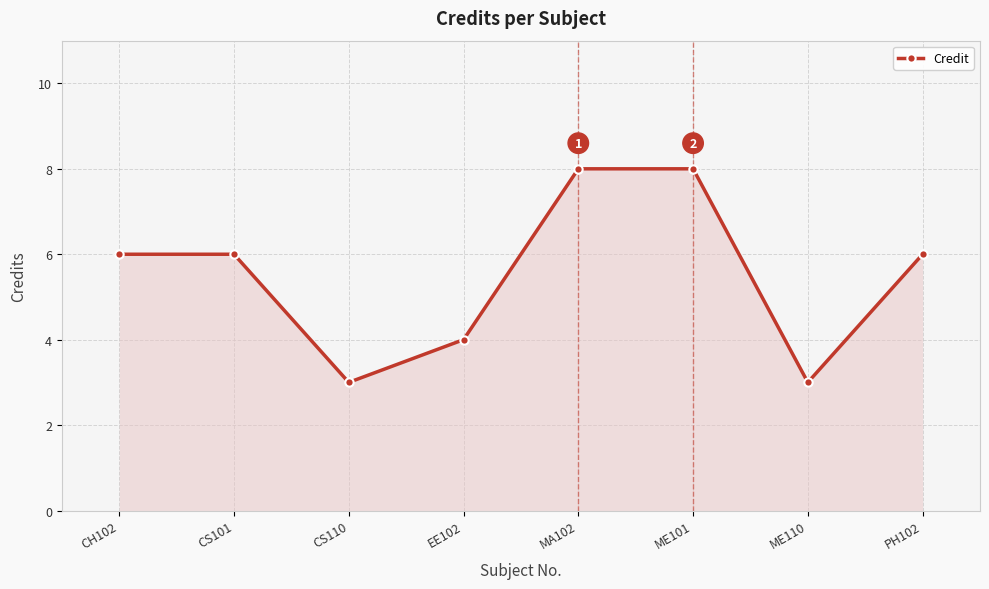

The chart shows a value of 14 at ME101. True or false?

False